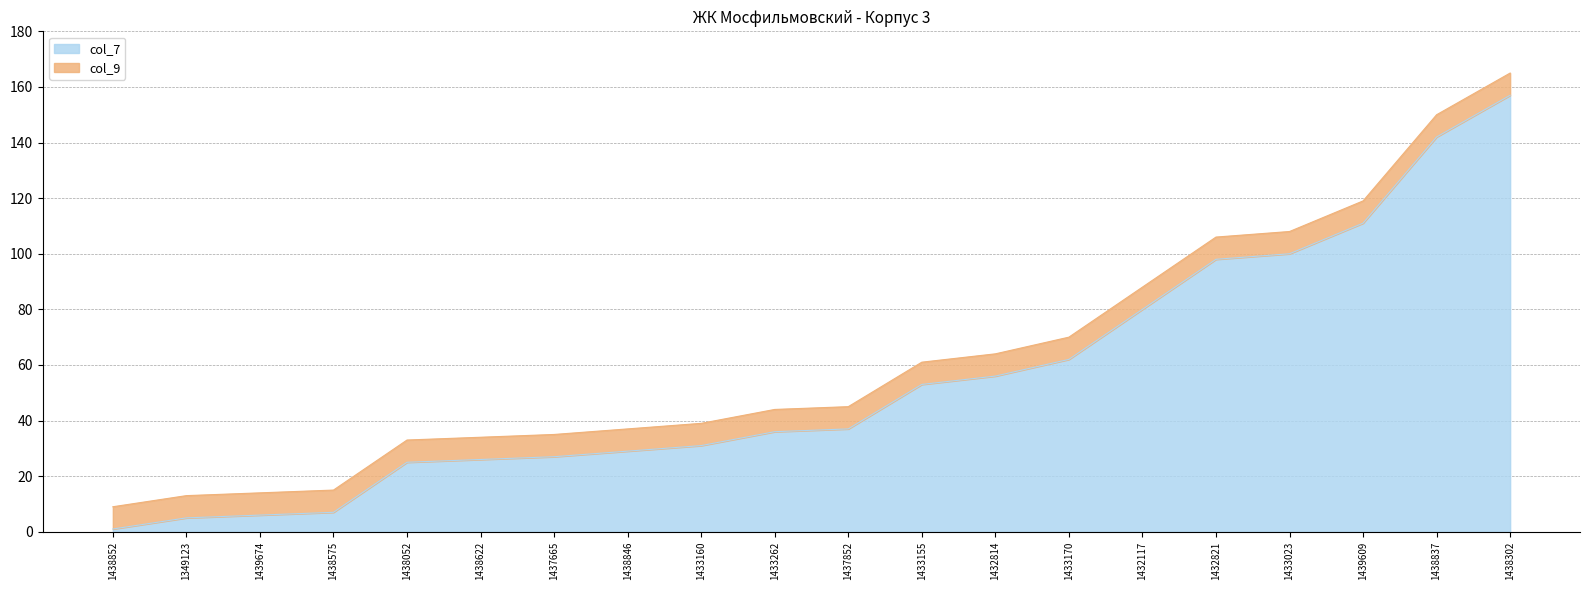

At which category does the chart reach its minimum across all series?

1438852